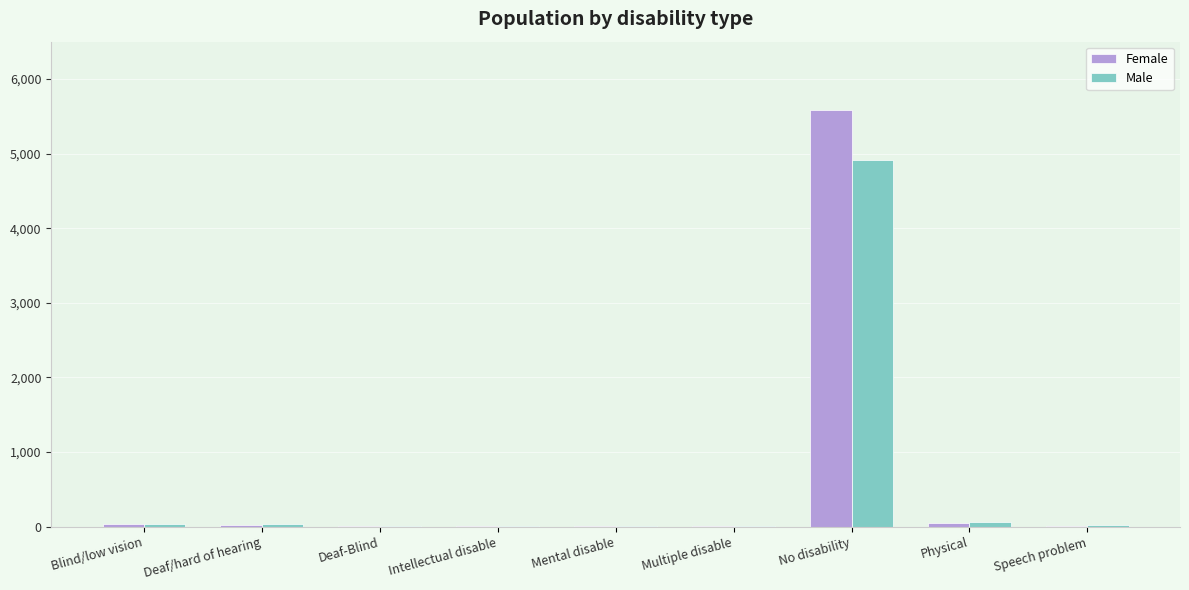

The Female series shows 9 at Speech problem. True or false?

True